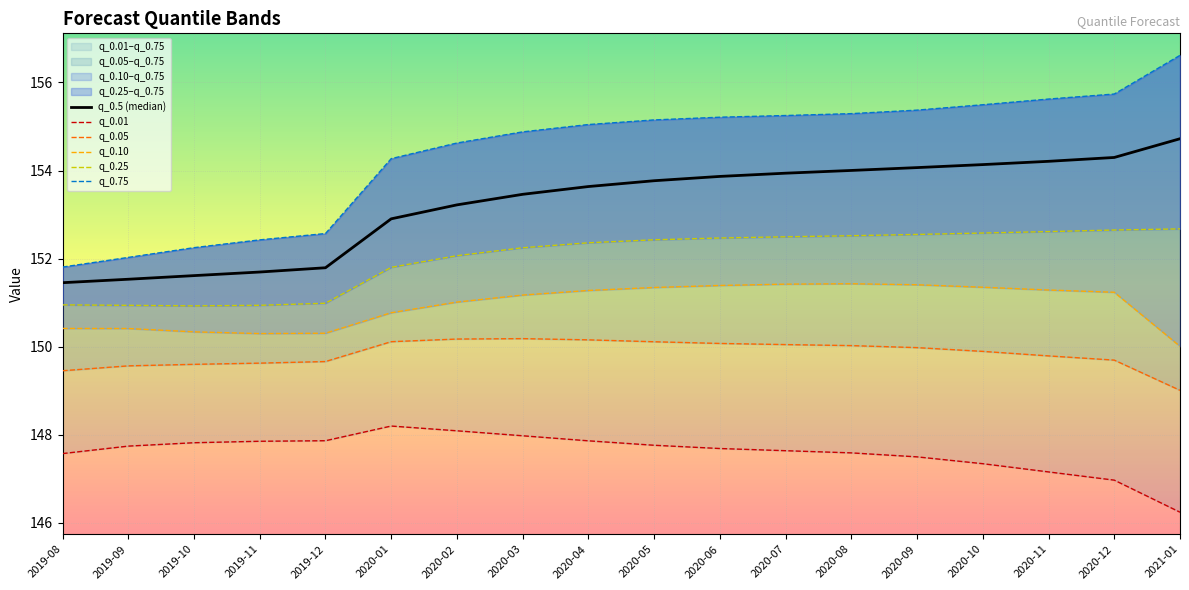

What is the value of the q_0.05 point at the 5th from the left?

149.7